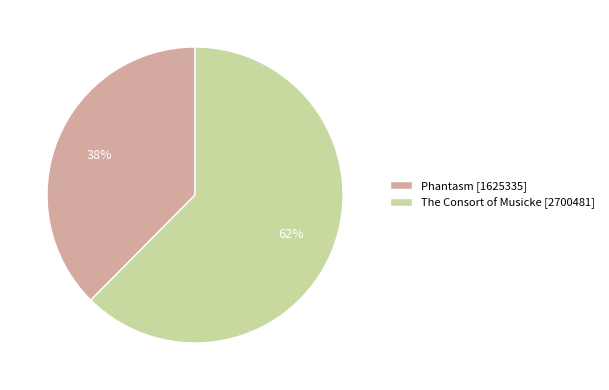

Is the sum of Phantasm [1625335] and The Consort of Musicke [2700481] greater than half?

Yes